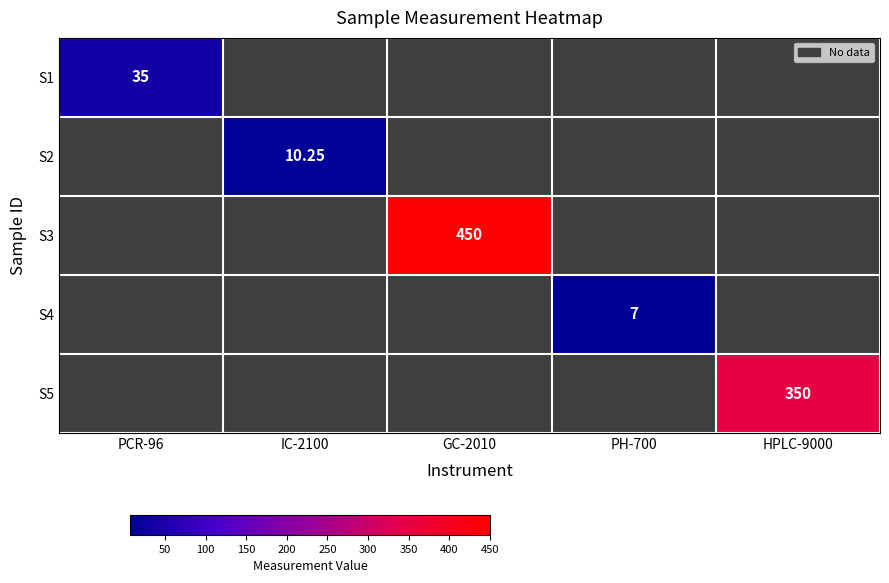

At how many categories does at least one series exceed 251?

2